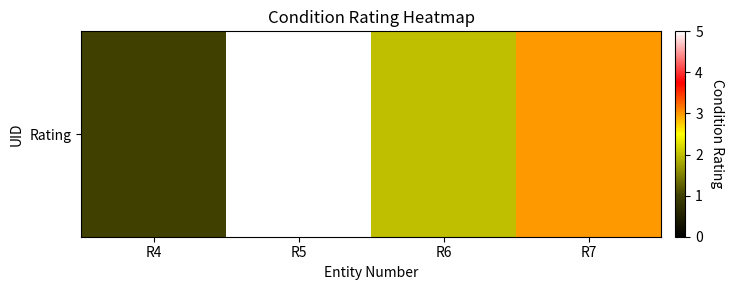

Is it true that the value at R5 is 5?

True